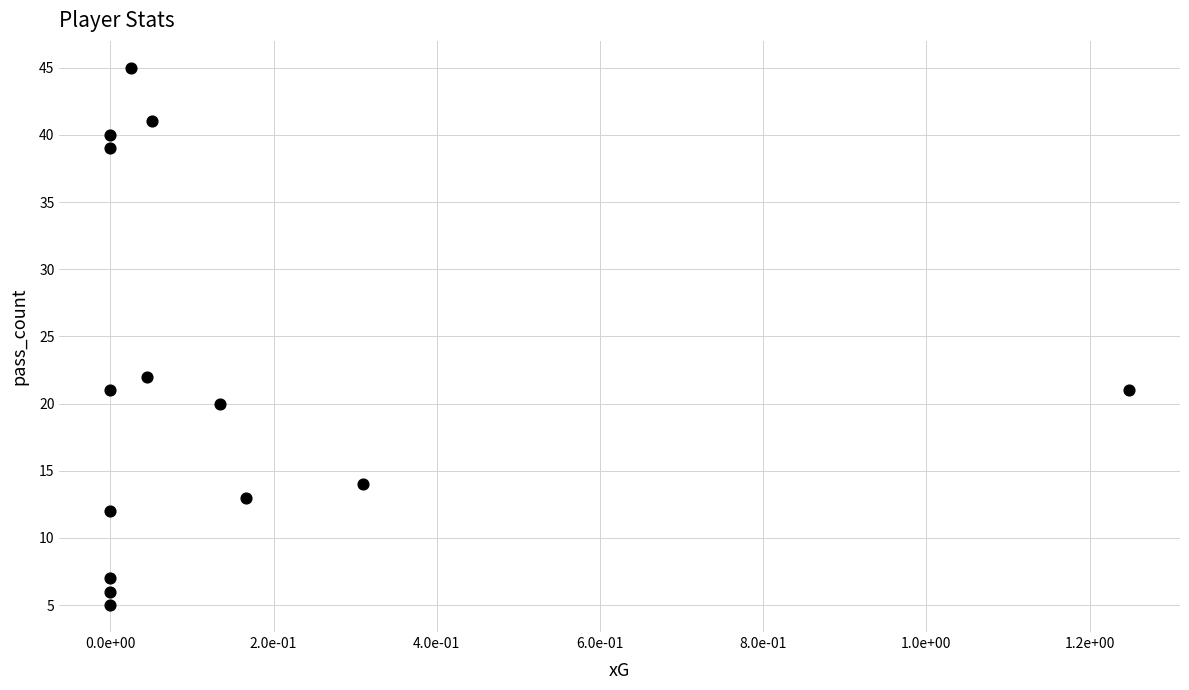

What Y value in the scatter plot is closest to 25?

22